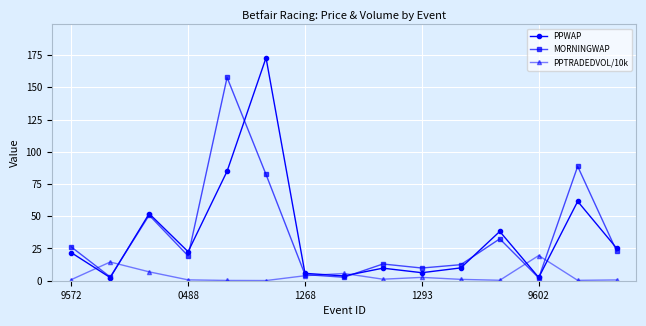

How many intersections are there between PPTRADEDVOL/10k and PPWAP?

6